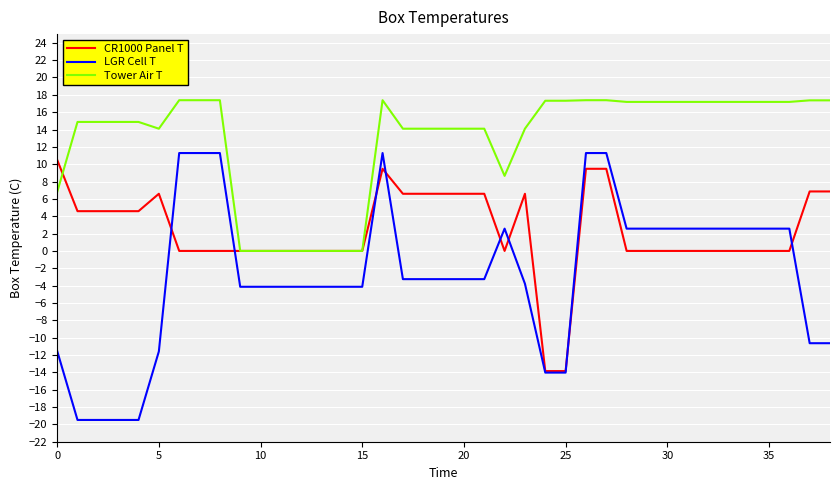

Which series has the largest total across all categories?

Tower Air T